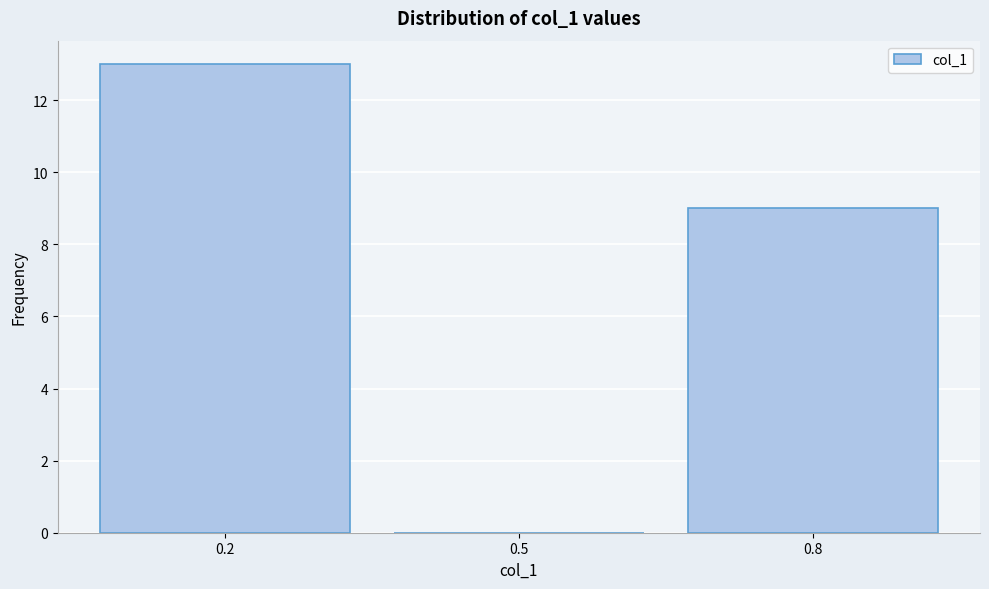

Reading left to right, extract all data points from this chart.

0.2=13	0.5=0	0.8=9